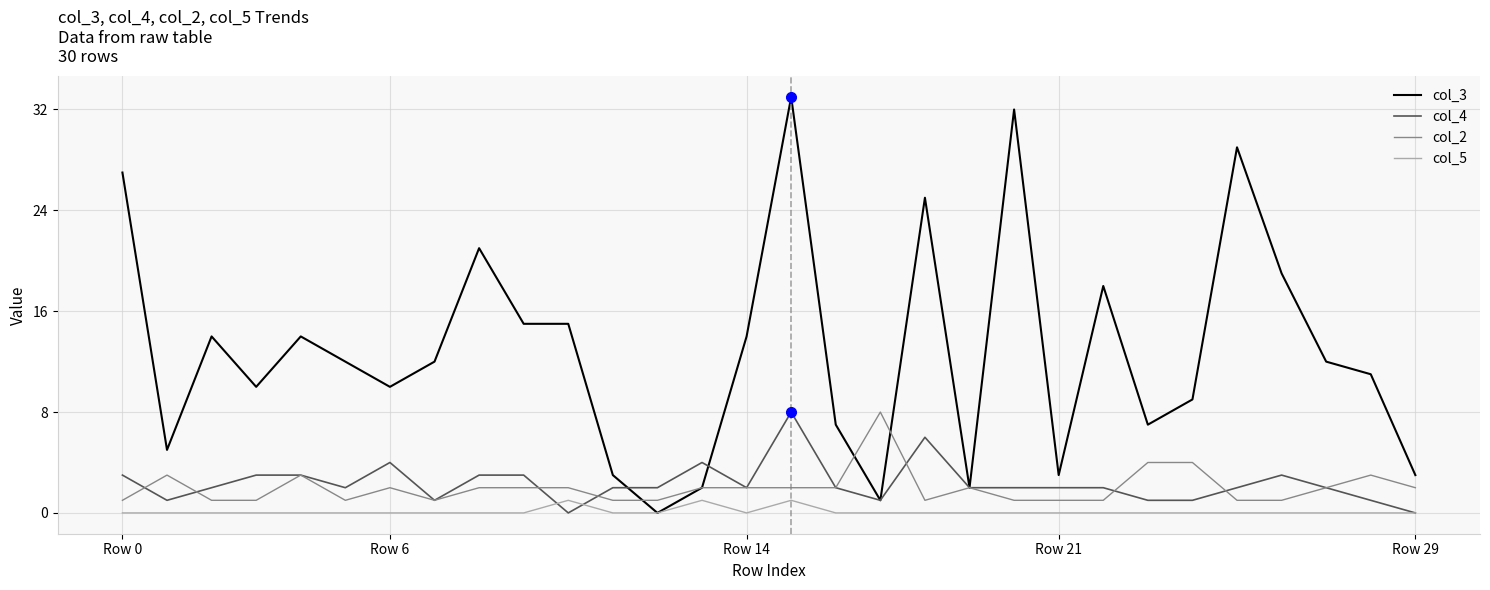

Which series has the largest range (max minus min)?

col_3